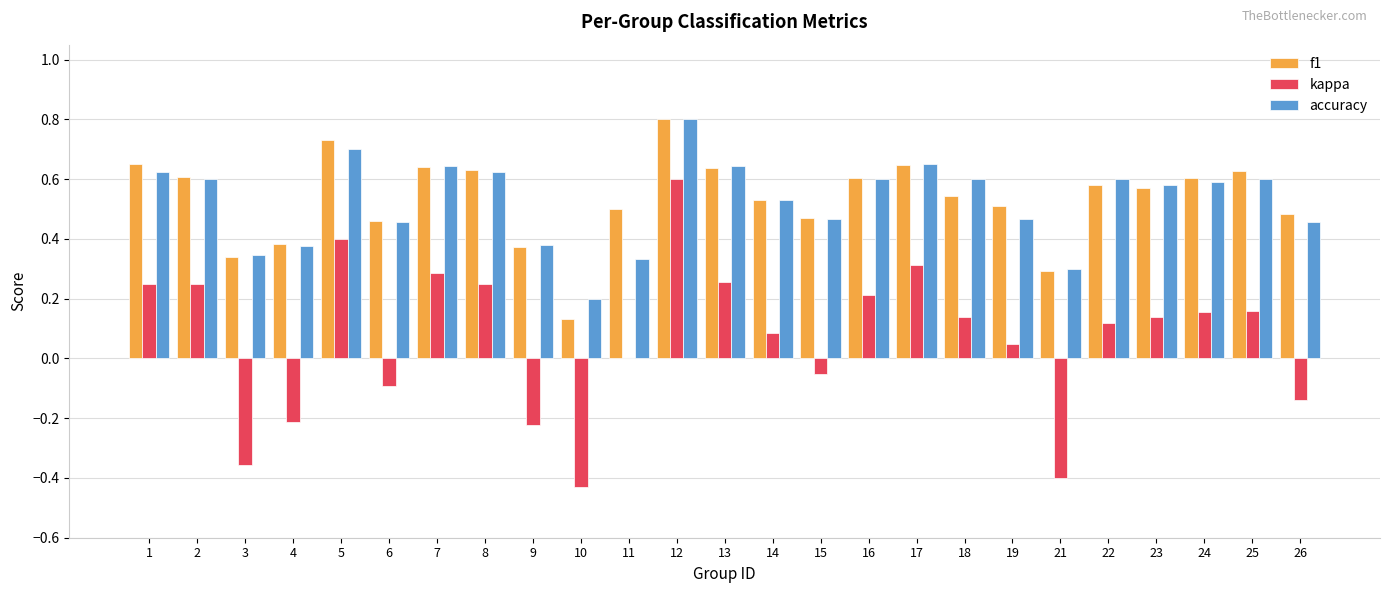

What is the greatest value displayed?

0.8